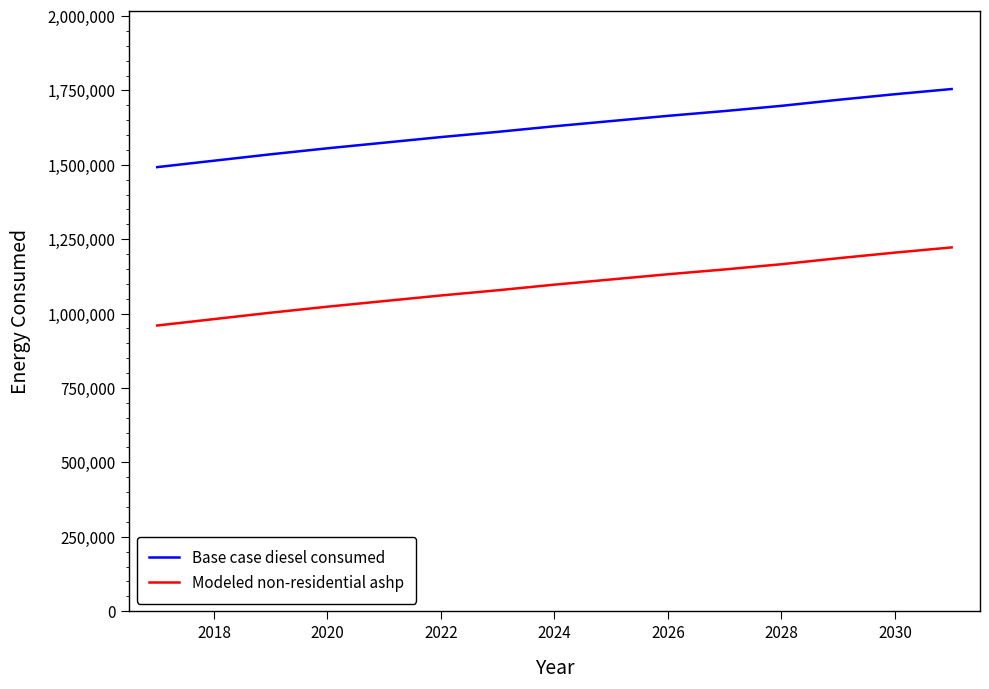

Which series has the largest total across all categories?

Base case diesel consumed